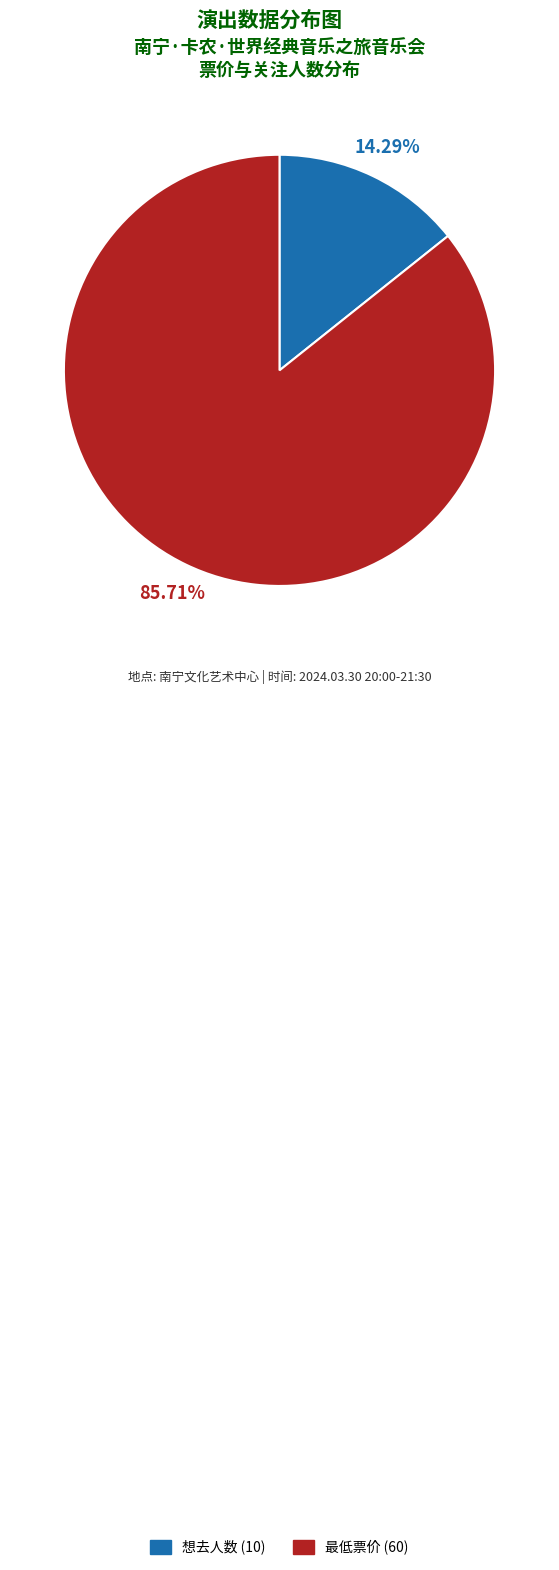

Count the number of slices in the pie.

2